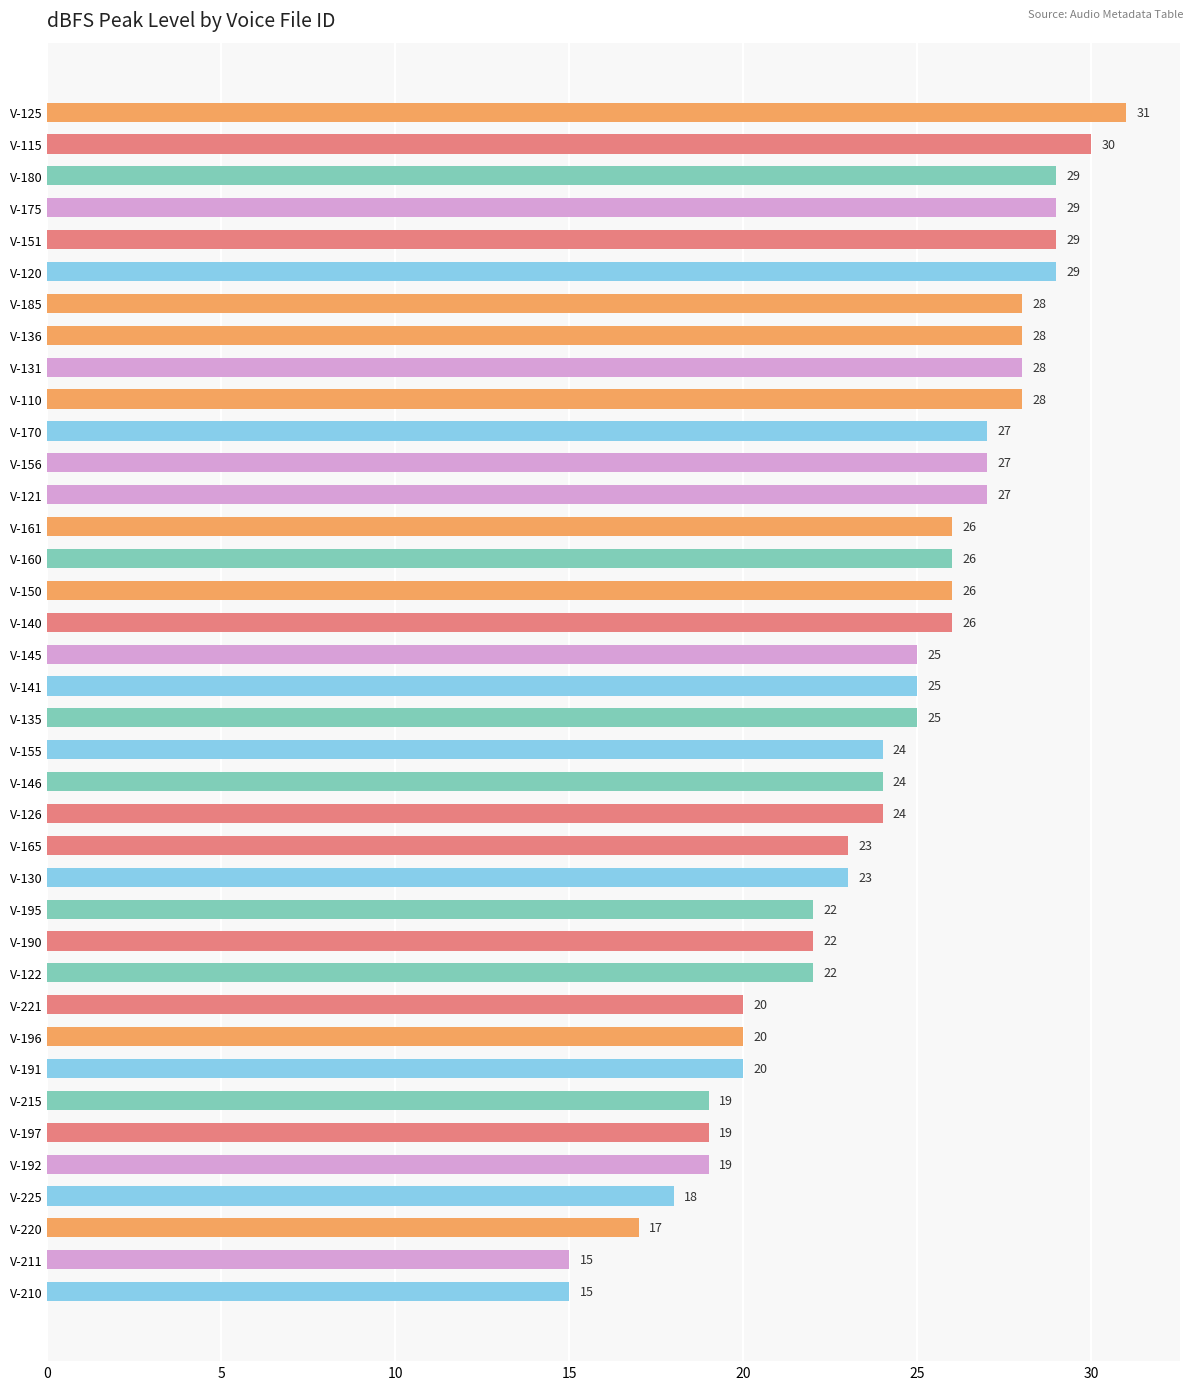

Are the bars horizontal?

Yes